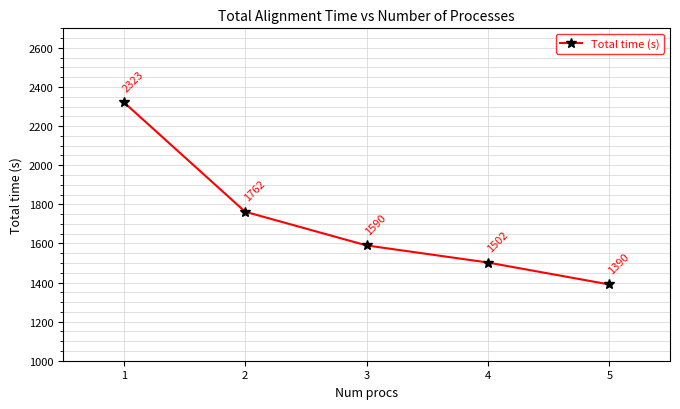

What is the smallest value displayed?

1390.0